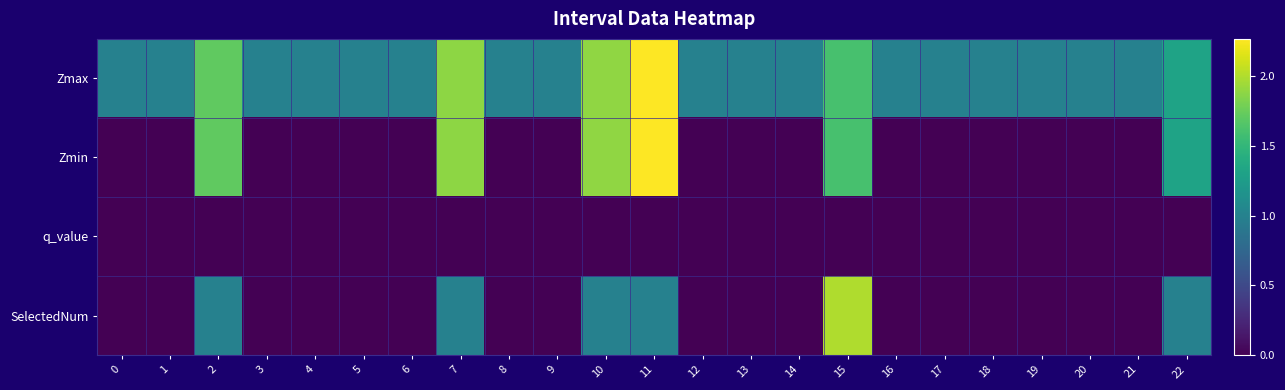

Reading left to right, transcribe all the data shown in this chart.

Zmax: 0=1.0	1=1.0	2=1.7	3=1.0	4=1.0	5=1.0	6=1.0	7=1.9	8=1.0	9=1.0	10=1.9	11=2.3	12=1.0	13=1.0	14=1.0	15=1.6	16=1.0	17=1.0	18=1.0	19=1.0	20=1.0	21=1.0	22=1.3
Zmin: 0=0.0	1=0.0	2=1.7	3=0.0	4=0.0	5=0.0	6=0.0	7=1.9	8=0.0	9=0.0	10=1.9	11=2.3	12=0.0	13=0.0	14=0.0	15=1.6	16=0.0	17=0.0	18=0.0	19=0.0	20=0.0	21=0.0	22=1.3
q_value: 0=0.0	1=0.0	2=0.0	3=0.0	4=0.0	5=0.0	6=0.0	7=0.0	8=0.0	9=0.0	10=0.0	11=0.0	12=0.0	13=0.0	14=0.0	15=0.0	16=0.0	17=0.0	18=0.0	19=0.0	20=0.0	21=0.0	22=0.0
SelectedNum: 0=0.0	1=0.0	2=1.0	3=0.0	4=0.0	5=0.0	6=0.0	7=1.0	8=0.0	9=0.0	10=1.0	11=1.0	12=0.0	13=0.0	14=0.0	15=2.0	16=0.0	17=0.0	18=0.0	19=0.0	20=0.0	21=0.0	22=1.0